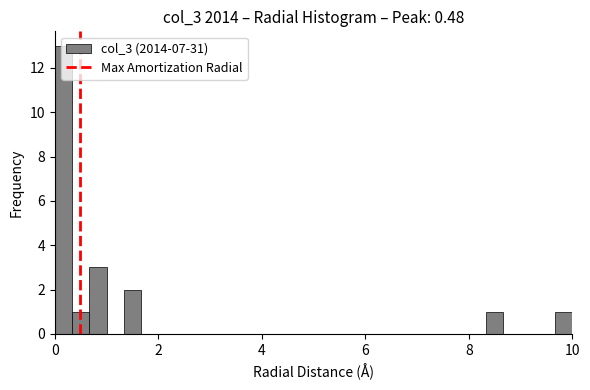

Around what value on the x-axis is the tallest bar? Give the approximate position of its centre, as read against the axis.

0.2